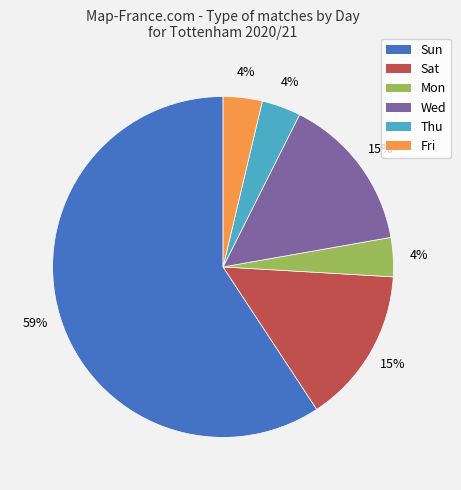

To the nearest percent, what portion does Wed represent?

15%